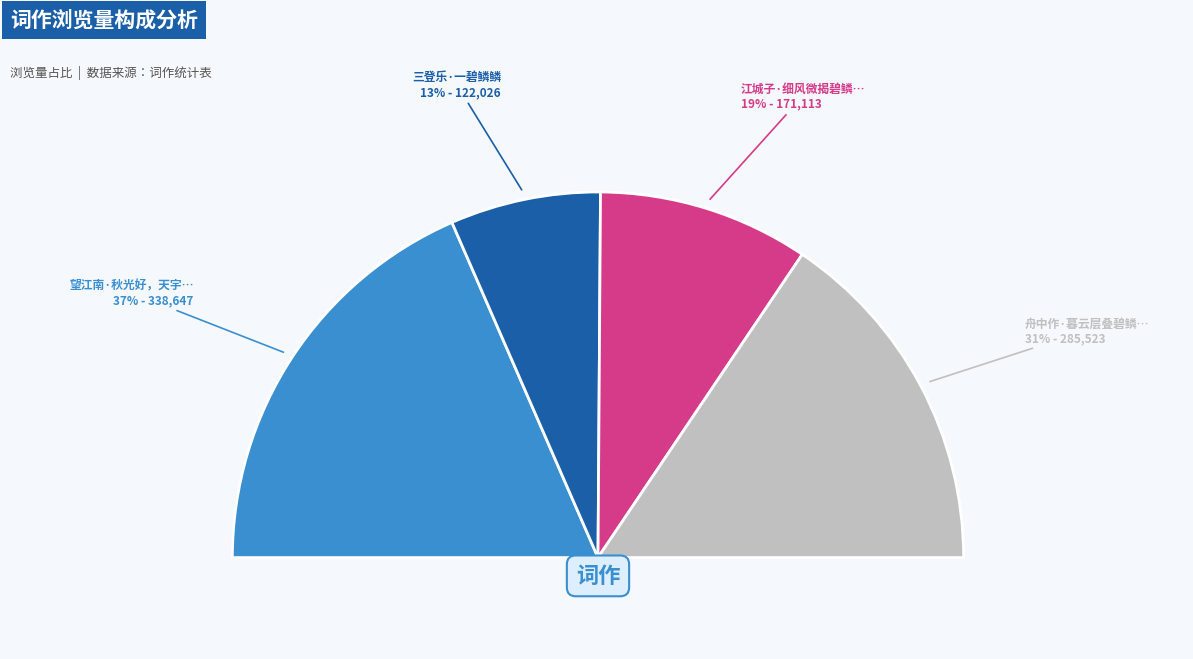

What is the largest slice in the pie chart?

望江南·秋光好，天宇碧鳞鳞